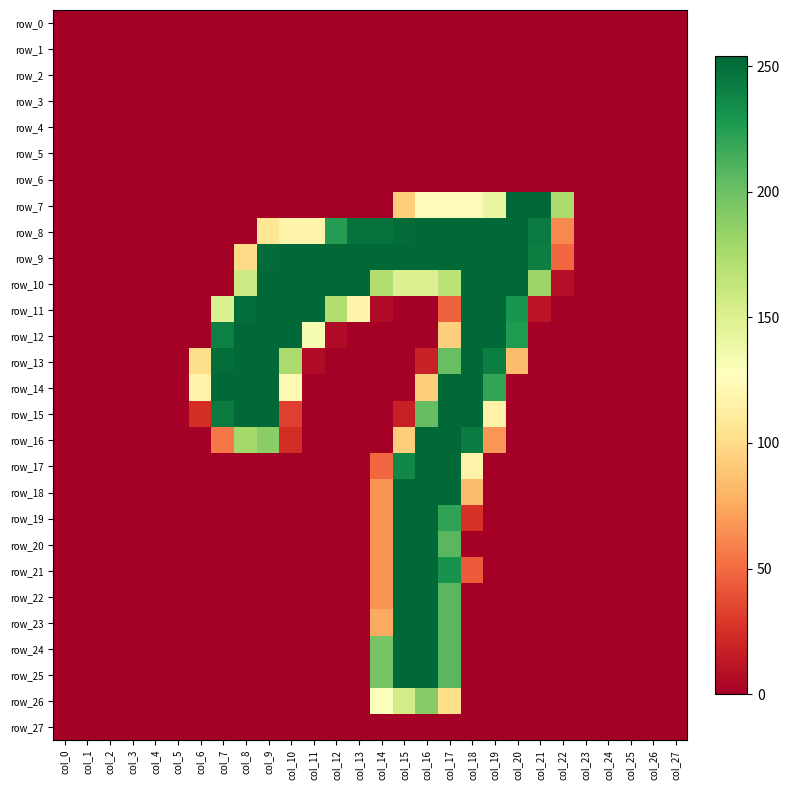

Reading right to left, extract all data points from this chart.

row_0: col_27=0	col_26=0	col_25=0	col_24=0	col_23=0	col_22=0	col_21=0	col_20=0	col_19=0	col_18=0	col_17=0	col_16=0	col_15=0	col_14=0	col_13=0	col_12=0	col_11=0	col_10=0	col_9=0	col_8=0	col_7=0	col_6=0	col_5=0	col_4=0	col_3=0	col_2=0	col_1=0	col_0=0
row_1: col_27=0	col_26=0	col_25=0	col_24=0	col_23=0	col_22=0	col_21=0	col_20=0	col_19=0	col_18=0	col_17=0	col_16=0	col_15=0	col_14=0	col_13=0	col_12=0	col_11=0	col_10=0	col_9=0	col_8=0	col_7=0	col_6=0	col_5=0	col_4=0	col_3=0	col_2=0	col_1=0	col_0=0
row_2: col_27=0	col_26=0	col_25=0	col_24=0	col_23=0	col_22=0	col_21=0	col_20=0	col_19=0	col_18=0	col_17=0	col_16=0	col_15=0	col_14=0	col_13=0	col_12=0	col_11=0	col_10=0	col_9=0	col_8=0	col_7=0	col_6=0	col_5=0	col_4=0	col_3=0	col_2=0	col_1=0	col_0=0
row_3: col_27=0	col_26=0	col_25=0	col_24=0	col_23=0	col_22=0	col_21=0	col_20=0	col_19=0	col_18=0	col_17=0	col_16=0	col_15=0	col_14=0	col_13=0	col_12=0	col_11=0	col_10=0	col_9=0	col_8=0	col_7=0	col_6=0	col_5=0	col_4=0	col_3=0	col_2=0	col_1=0	col_0=0
row_4: col_27=0	col_26=0	col_25=0	col_24=0	col_23=0	col_22=0	col_21=0	col_20=0	col_19=0	col_18=0	col_17=0	col_16=0	col_15=0	col_14=0	col_13=0	col_12=0	col_11=0	col_10=0	col_9=0	col_8=0	col_7=0	col_6=0	col_5=0	col_4=0	col_3=0	col_2=0	col_1=0	col_0=0
row_5: col_27=0	col_26=0	col_25=0	col_24=0	col_23=0	col_22=0	col_21=0	col_20=0	col_19=0	col_18=0	col_17=0	col_16=0	col_15=0	col_14=0	col_13=0	col_12=0	col_11=0	col_10=0	col_9=0	col_8=0	col_7=0	col_6=0	col_5=0	col_4=0	col_3=0	col_2=0	col_1=0	col_0=0
row_6: col_27=0	col_26=0	col_25=0	col_24=0	col_23=0	col_22=0	col_21=0	col_20=0	col_19=0	col_18=0	col_17=0	col_16=0	col_15=0	col_14=0	col_13=0	col_12=0	col_11=0	col_10=0	col_9=0	col_8=0	col_7=0	col_6=0	col_5=0	col_4=0	col_3=0	col_2=0	col_1=0	col_0=0
row_7: col_27=0	col_26=0	col_25=0	col_24=0	col_23=0	col_22=174	col_21=254	col_20=254	col_19=141	col_18=125	col_17=125	col_16=125	col_15=93	col_14=0	col_13=0	col_12=0	col_11=0	col_10=0	col_9=0	col_8=0	col_7=0	col_6=0	col_5=0	col_4=0	col_3=0	col_2=0	col_1=0	col_0=0
row_8: col_27=0	col_26=0	col_25=0	col_24=0	col_23=0	col_22=62	col_21=244	col_20=253	col_19=253	col_18=253	col_17=253	col_16=253	col_15=252	col_14=248	col_13=248	col_12=225	col_11=118	col_10=118	col_9=107	col_8=0	col_7=0	col_6=0	col_5=0	col_4=0	col_3=0	col_2=0	col_1=0	col_0=0
row_9: col_27=0	col_26=0	col_25=0	col_24=0	col_23=0	col_22=49	col_21=242	col_20=253	col_19=253	col_18=253	col_17=253	col_16=253	col_15=253	col_14=253	col_13=253	col_12=253	col_11=253	col_10=253	col_9=252	col_8=100	col_7=0	col_6=0	col_5=0	col_4=0	col_3=0	col_2=0	col_1=0	col_0=0
row_10: col_27=0	col_26=0	col_25=0	col_24=0	col_23=0	col_22=8	col_21=181	col_20=253	col_19=253	col_18=253	col_17=167	col_16=149	col_15=149	col_14=172	col_13=253	col_12=253	col_11=253	col_10=253	col_9=253	col_8=158	col_7=0	col_6=0	col_5=0	col_4=0	col_3=0	col_2=0	col_1=0	col_0=0
row_11: col_27=0	col_26=0	col_25=0	col_24=0	col_23=0	col_22=0	col_21=11	col_20=230	col_19=253	col_18=253	col_17=46	col_16=0	col_15=0	col_14=6	col_13=119	col_12=172	col_11=253	col_10=253	col_9=253	col_8=251	col_7=150	col_6=0	col_5=0	col_4=0	col_3=0	col_2=0	col_1=0	col_0=0
row_12: col_27=0	col_26=0	col_25=0	col_24=0	col_23=0	col_22=0	col_21=0	col_20=227	col_19=253	col_18=253	col_17=93	col_16=0	col_15=0	col_14=0	col_13=0	col_12=6	col_11=132	col_10=253	col_9=253	col_8=253	col_7=241	col_6=0	col_5=0	col_4=0	col_3=0	col_2=0	col_1=0	col_0=0
row_13: col_27=0	col_26=0	col_25=0	col_24=0	col_23=0	col_22=0	col_21=0	col_20=84	col_19=242	col_18=253	col_17=202	col_16=18	col_15=0	col_14=0	col_13=0	col_12=0	col_11=6	col_10=175	col_9=253	col_8=253	col_7=251	col_6=101	col_5=0	col_4=0	col_3=0	col_2=0	col_1=0	col_0=0
row_14: col_27=0	col_26=0	col_25=0	col_24=0	col_23=0	col_22=0	col_21=0	col_20=0	col_19=220	col_18=253	col_17=253	col_16=93	col_15=0	col_14=0	col_13=0	col_12=0	col_11=0	col_10=122	col_9=253	col_8=253	col_7=253	col_6=118	col_5=0	col_4=0	col_3=0	col_2=0	col_1=0	col_0=0
row_15: col_27=0	col_26=0	col_25=0	col_24=0	col_23=0	col_22=0	col_21=0	col_20=0	col_19=117	col_18=253	col_17=253	col_16=203	col_15=17	col_14=0	col_13=0	col_12=0	col_11=0	col_10=32	col_9=253	col_8=253	col_7=244	col_6=24	col_5=0	col_4=0	col_3=0	col_2=0	col_1=0	col_0=0
row_16: col_27=0	col_26=0	col_25=0	col_24=0	col_23=0	col_22=0	col_21=0	col_20=0	col_19=67	col_18=243	col_17=253	col_16=253	col_15=93	col_14=0	col_13=0	col_12=0	col_11=0	col_10=24	col_9=188	col_8=178	col_7=55	col_6=0	col_5=0	col_4=0	col_3=0	col_2=0	col_1=0	col_0=0
row_17: col_27=0	col_26=0	col_25=0	col_24=0	col_23=0	col_22=0	col_21=0	col_20=0	col_19=0	col_18=117	col_17=253	col_16=253	col_15=237	col_14=49	col_13=0	col_12=0	col_11=0	col_10=0	col_9=0	col_8=0	col_7=0	col_6=0	col_5=0	col_4=0	col_3=0	col_2=0	col_1=0	col_0=0
row_18: col_27=0	col_26=0	col_25=0	col_24=0	col_23=0	col_22=0	col_21=0	col_20=0	col_19=0	col_18=84	col_17=253	col_16=253	col_15=253	col_14=66	col_13=0	col_12=0	col_11=0	col_10=0	col_9=0	col_8=0	col_7=0	col_6=0	col_5=0	col_4=0	col_3=0	col_2=0	col_1=0	col_0=0
row_19: col_27=0	col_26=0	col_25=0	col_24=0	col_23=0	col_22=0	col_21=0	col_20=0	col_19=0	col_18=26	col_17=221	col_16=253	col_15=253	col_14=66	col_13=0	col_12=0	col_11=0	col_10=0	col_9=0	col_8=0	col_7=0	col_6=0	col_5=0	col_4=0	col_3=0	col_2=0	col_1=0	col_0=0
row_20: col_27=0	col_26=0	col_25=0	col_24=0	col_23=0	col_22=0	col_21=0	col_20=0	col_19=0	col_18=0	col_17=207	col_16=253	col_15=253	col_14=66	col_13=0	col_12=0	col_11=0	col_10=0	col_9=0	col_8=0	col_7=0	col_6=0	col_5=0	col_4=0	col_3=0	col_2=0	col_1=0	col_0=0
row_21: col_27=0	col_26=0	col_25=0	col_24=0	col_23=0	col_22=0	col_21=0	col_20=0	col_19=0	col_18=44	col_17=231	col_16=253	col_15=253	col_14=66	col_13=0	col_12=0	col_11=0	col_10=0	col_9=0	col_8=0	col_7=0	col_6=0	col_5=0	col_4=0	col_3=0	col_2=0	col_1=0	col_0=0
row_22: col_27=0	col_26=0	col_25=0	col_24=0	col_23=0	col_22=0	col_21=0	col_20=0	col_19=0	col_18=0	col_17=207	col_16=253	col_15=253	col_14=66	col_13=0	col_12=0	col_11=0	col_10=0	col_9=0	col_8=0	col_7=0	col_6=0	col_5=0	col_4=0	col_3=0	col_2=0	col_1=0	col_0=0
row_23: col_27=0	col_26=0	col_25=0	col_24=0	col_23=0	col_22=0	col_21=0	col_20=0	col_19=0	col_18=0	col_17=207	col_16=253	col_15=253	col_14=76	col_13=0	col_12=0	col_11=0	col_10=0	col_9=0	col_8=0	col_7=0	col_6=0	col_5=0	col_4=0	col_3=0	col_2=0	col_1=0	col_0=0
row_24: col_27=0	col_26=0	col_25=0	col_24=0	col_23=0	col_22=0	col_21=0	col_20=0	col_19=0	col_18=0	col_17=207	col_16=253	col_15=253	col_14=196	col_13=0	col_12=0	col_11=0	col_10=0	col_9=0	col_8=0	col_7=0	col_6=0	col_5=0	col_4=0	col_3=0	col_2=0	col_1=0	col_0=0
row_25: col_27=0	col_26=0	col_25=0	col_24=0	col_23=0	col_22=0	col_21=0	col_20=0	col_19=0	col_18=0	col_17=207	col_16=253	col_15=253	col_14=196	col_13=0	col_12=0	col_11=0	col_10=0	col_9=0	col_8=0	col_7=0	col_6=0	col_5=0	col_4=0	col_3=0	col_2=0	col_1=0	col_0=0
row_26: col_27=0	col_26=0	col_25=0	col_24=0	col_23=0	col_22=0	col_21=0	col_20=0	col_19=0	col_18=0	col_17=101	col_16=190	col_15=155	col_14=128	col_13=0	col_12=0	col_11=0	col_10=0	col_9=0	col_8=0	col_7=0	col_6=0	col_5=0	col_4=0	col_3=0	col_2=0	col_1=0	col_0=0
row_27: col_27=0	col_26=0	col_25=0	col_24=0	col_23=0	col_22=0	col_21=0	col_20=0	col_19=0	col_18=0	col_17=0	col_16=0	col_15=0	col_14=0	col_13=0	col_12=0	col_11=0	col_10=0	col_9=0	col_8=0	col_7=0	col_6=0	col_5=0	col_4=0	col_3=0	col_2=0	col_1=0	col_0=0